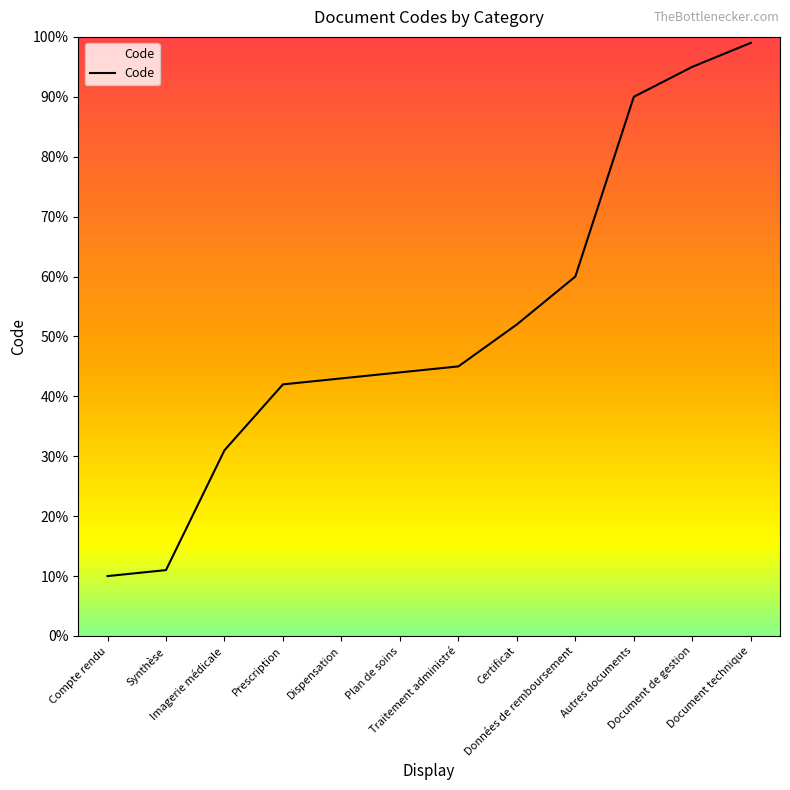

What is the smallest value displayed?

10